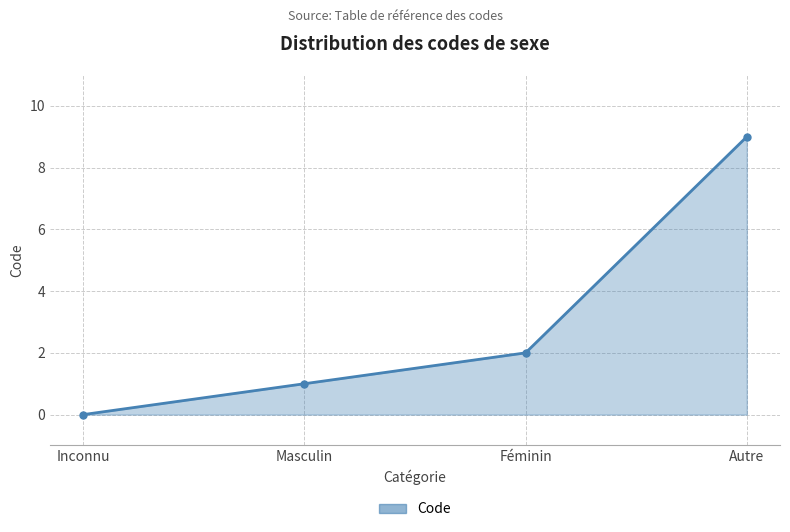

What position from the right is Inconnu?

4